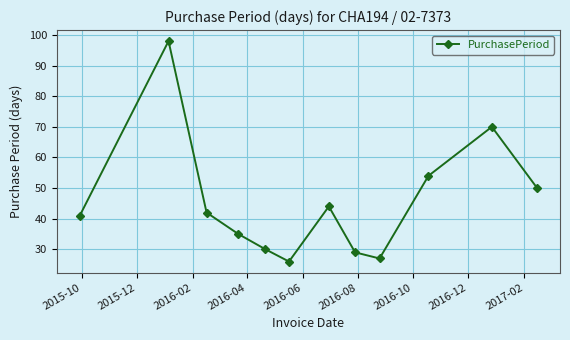

What is the difference between the second highest and second lowest values?

43